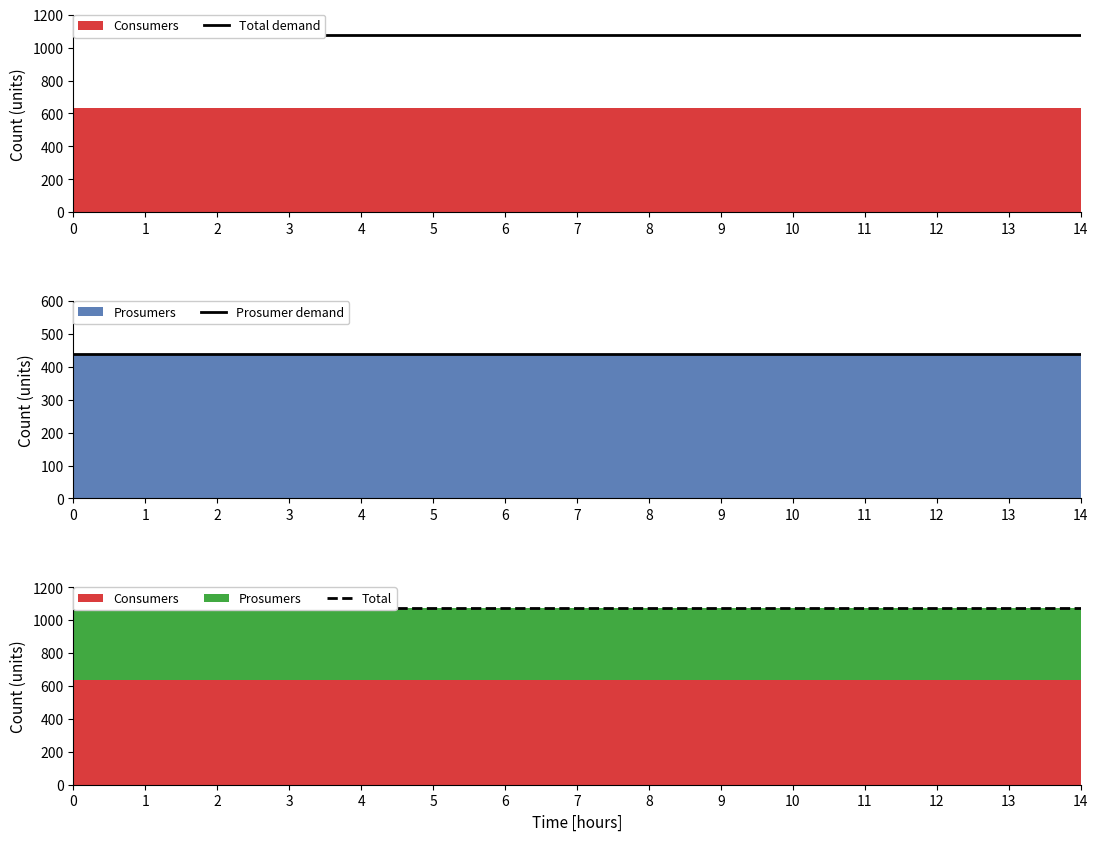

True or false: Prosumer demand and Total demand cross at least once.

False